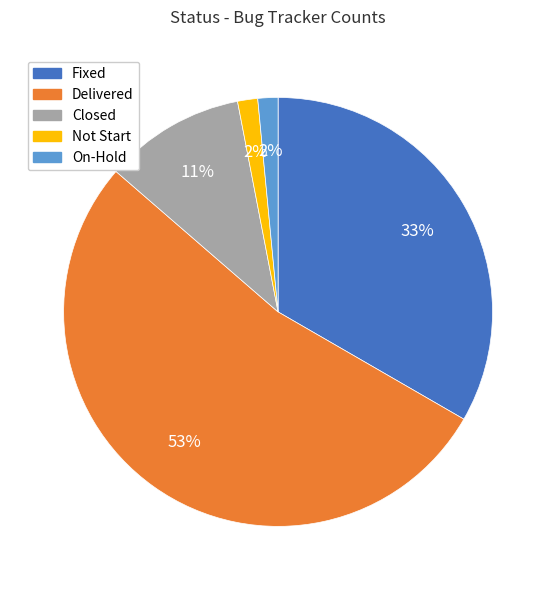

What percentage is the Fixed slice, to the nearest percent?

33%